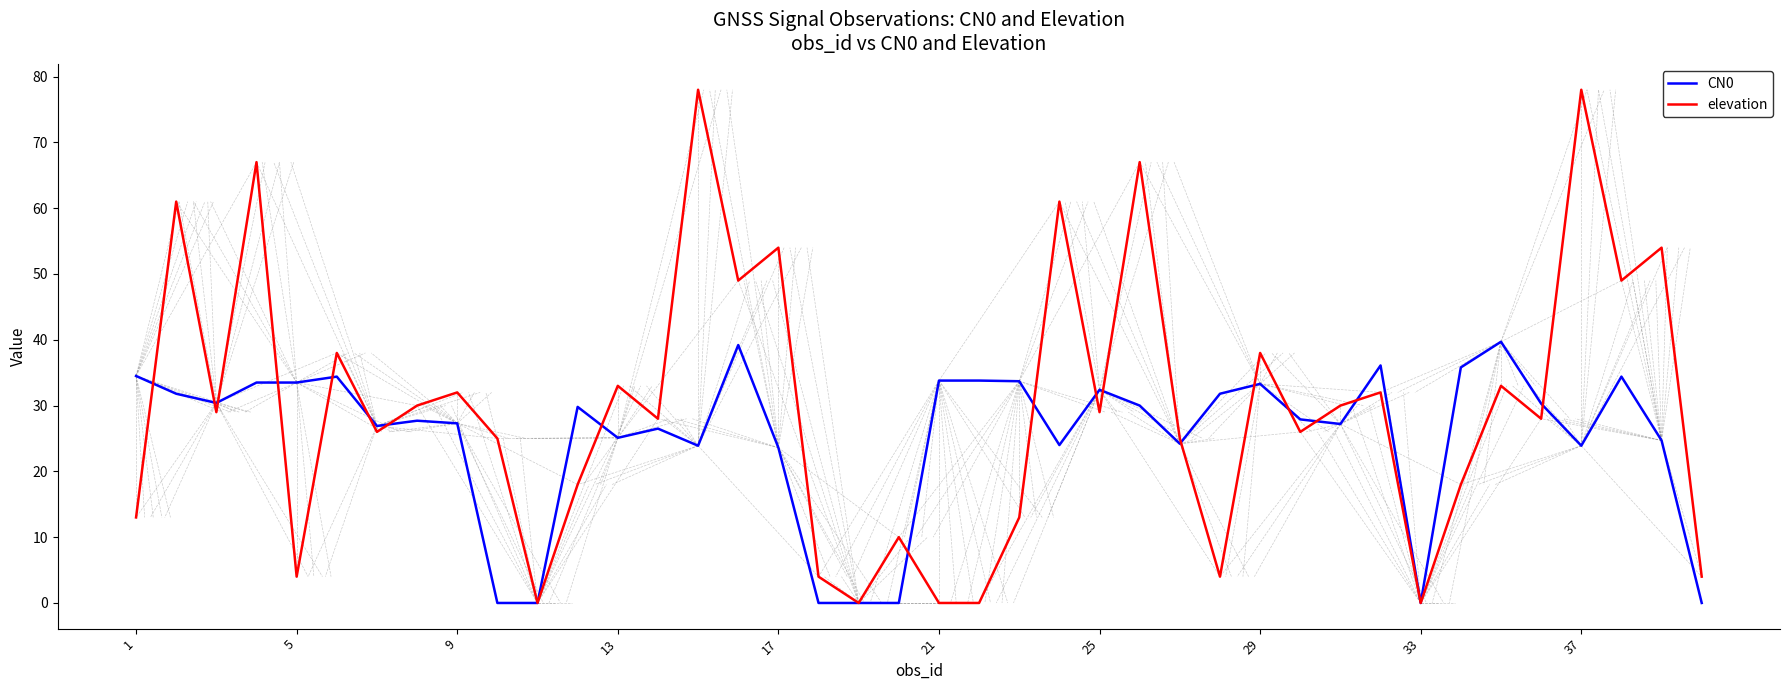

What is the highest value of the elevation series?

78.0